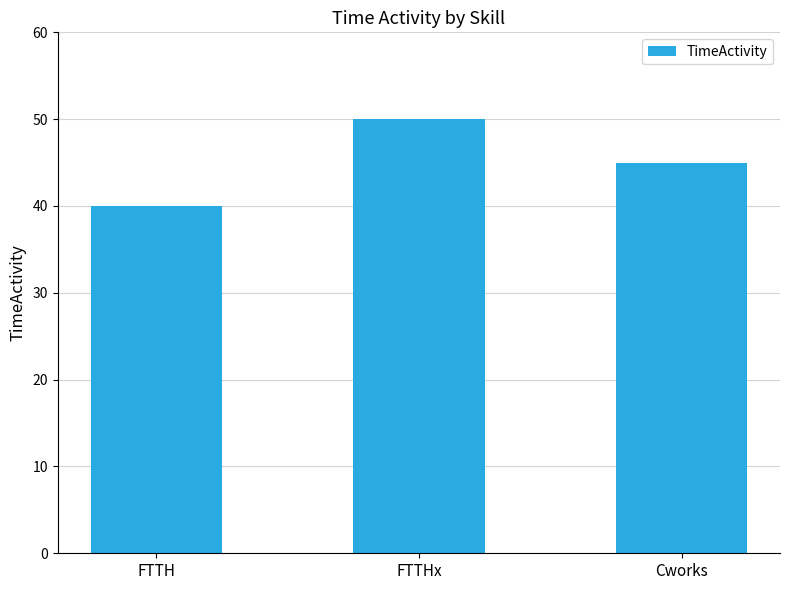

The chart shows a value of 40 at FTTH. True or false?

True